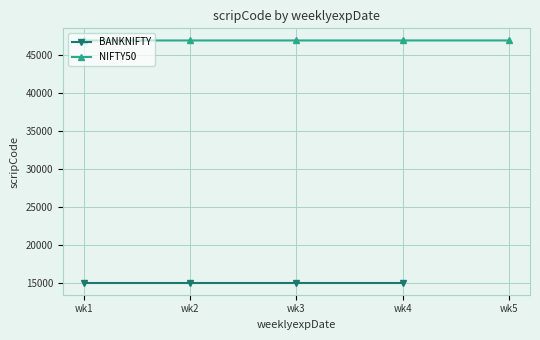

Is it true that the value at wk2 is 46924?

True